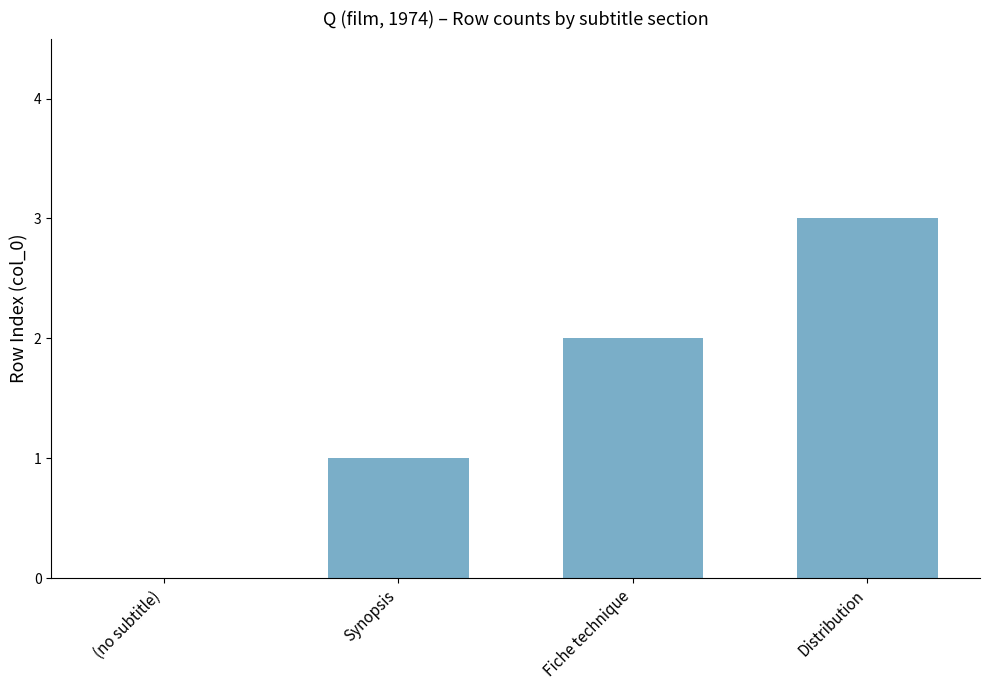

Read the value at Fiche technique.

2